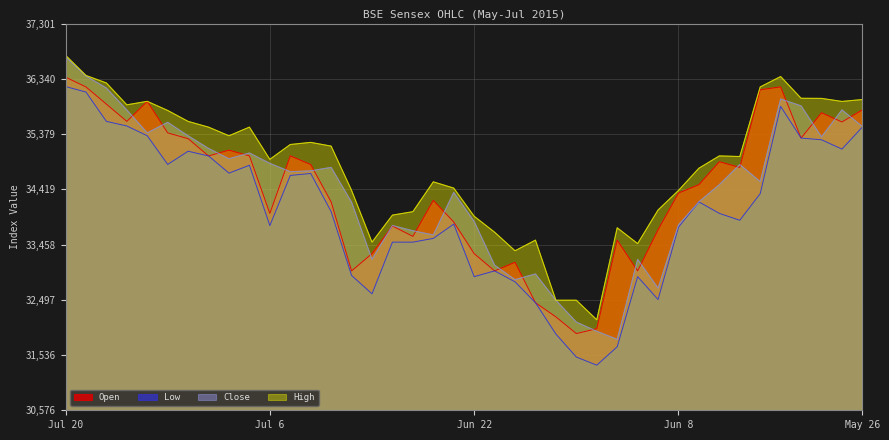

At how many categories does at least one series exceed 32384?

39